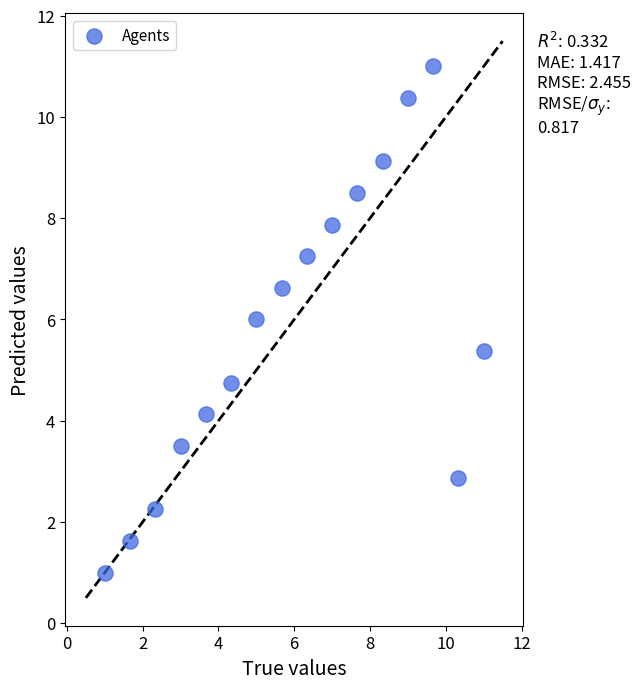

What is the range of Y values (max minus min)?

10.0